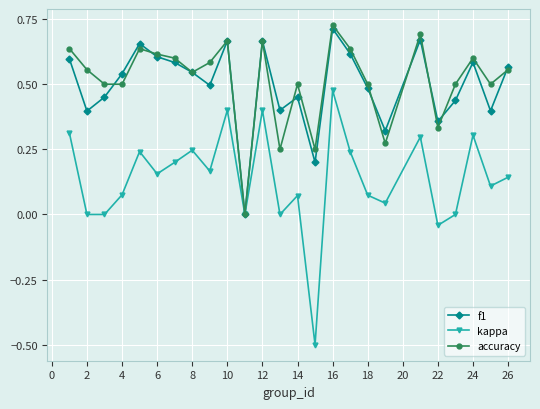

How many series are shown in this chart?

3